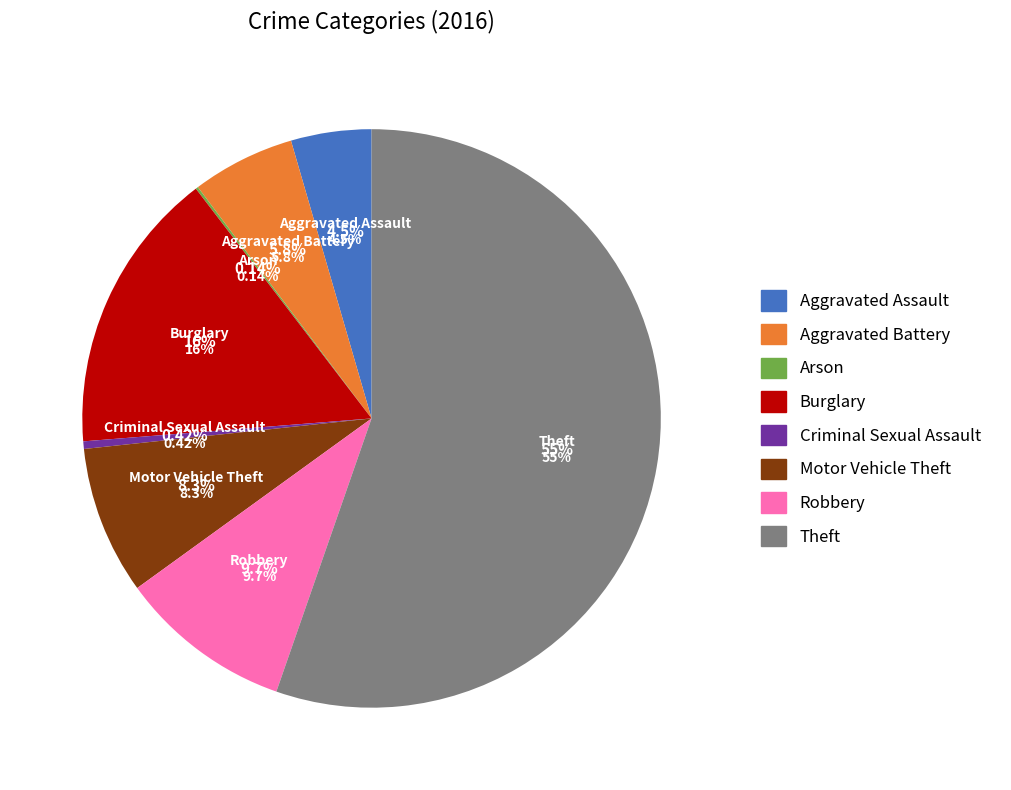

To the nearest percent, what portion does Theft represent?

55%